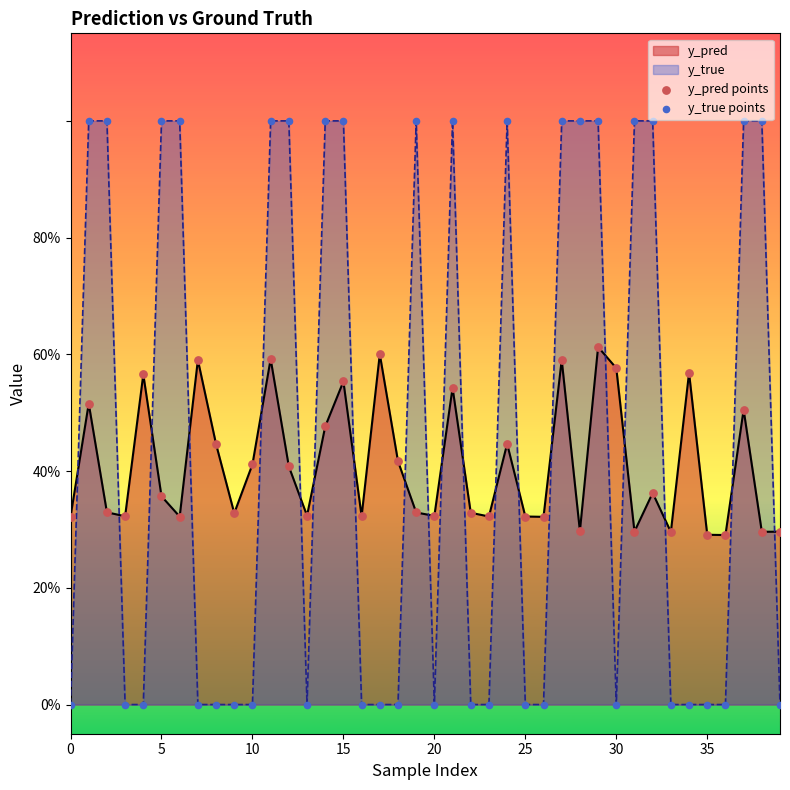

At how many categories does at least one series exceed 0?

40